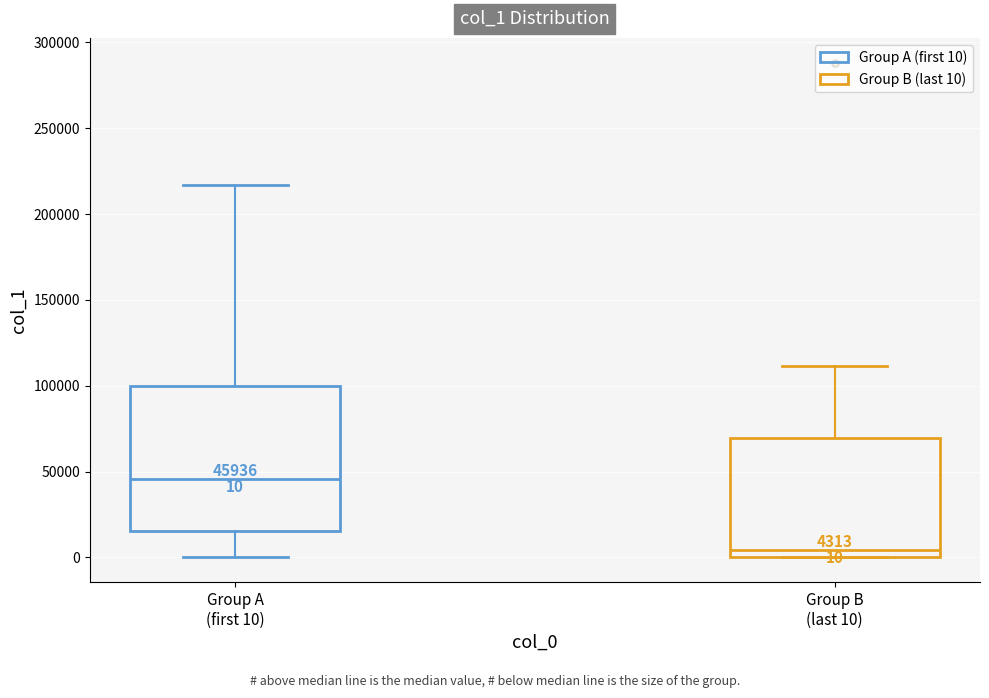

Which box's median line is the lowest?

Group B (last 10)